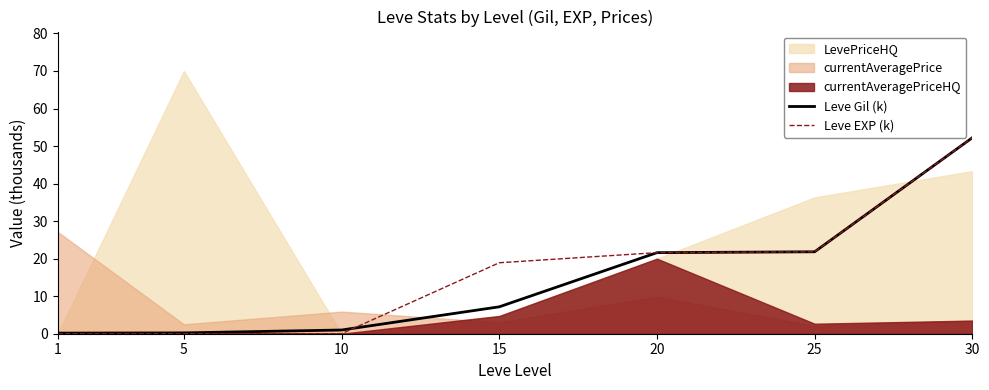

True or false: Leve EXP (k) has a value of 31.2 at 25.

False